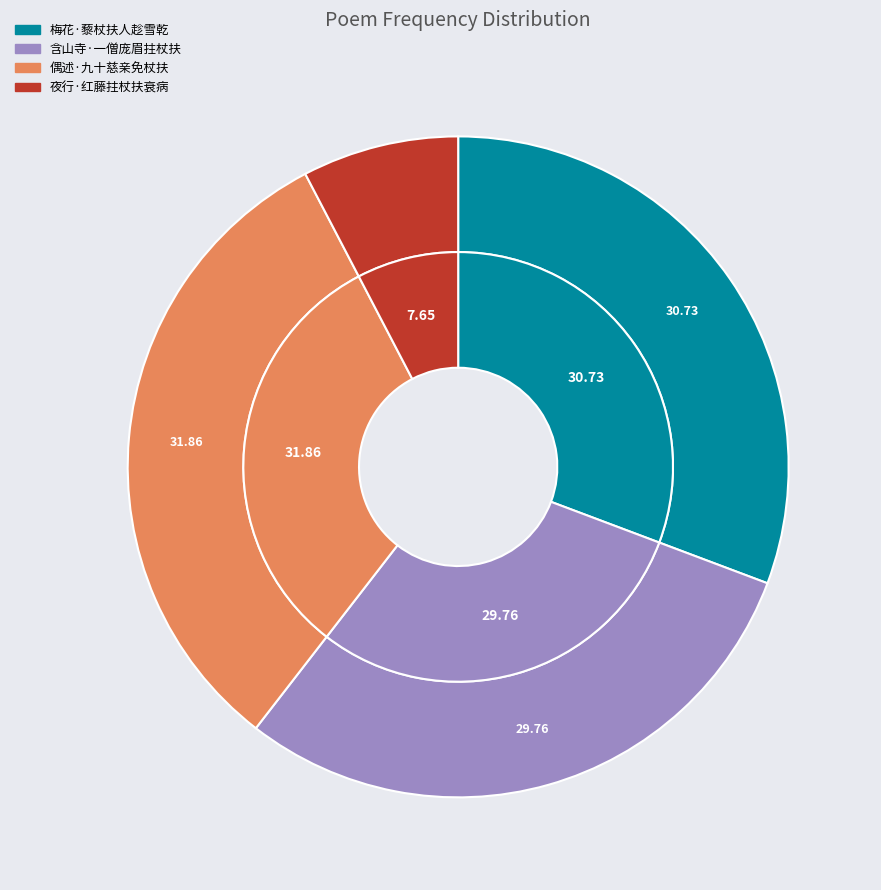

What is the largest slice in the pie chart?

偶述·九十慈亲免杖扶